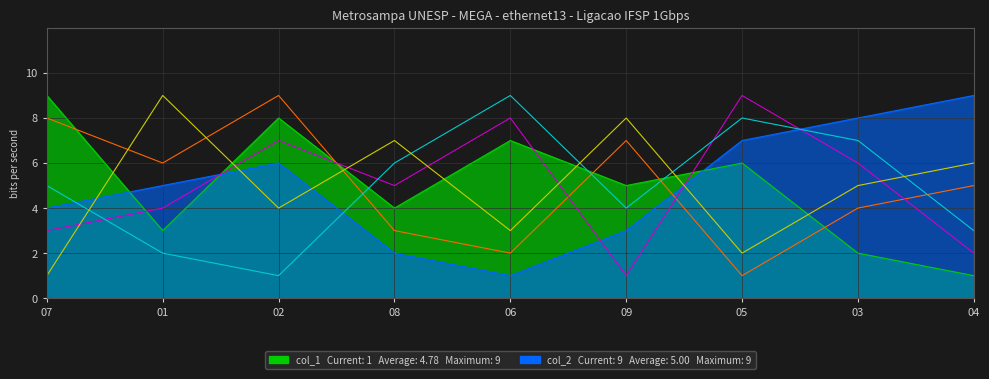

What is the label of the 3rd point from the right?

05